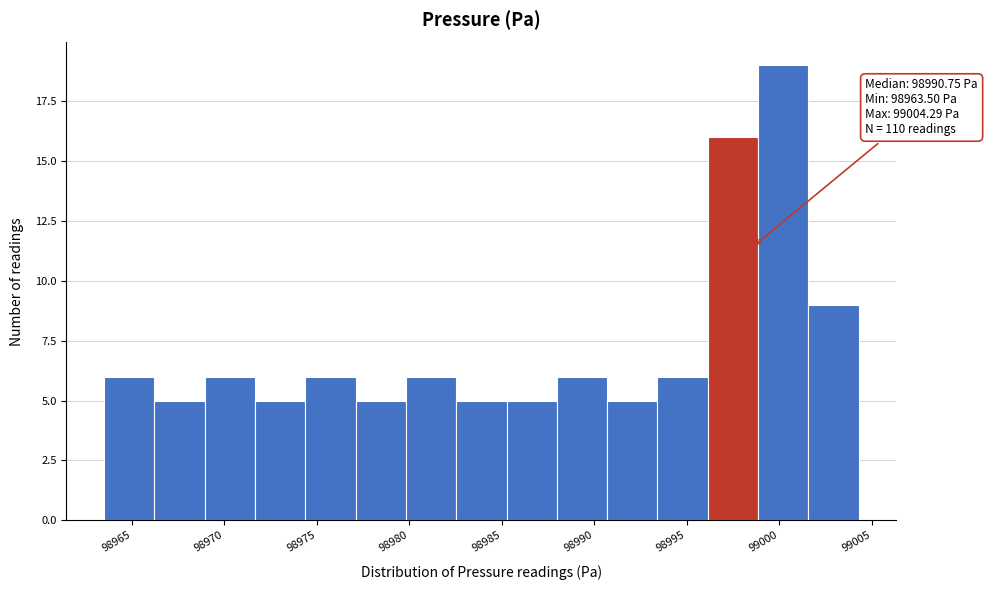

Which range on the x-axis has the tallest bar?

98999.0 to 99001.5